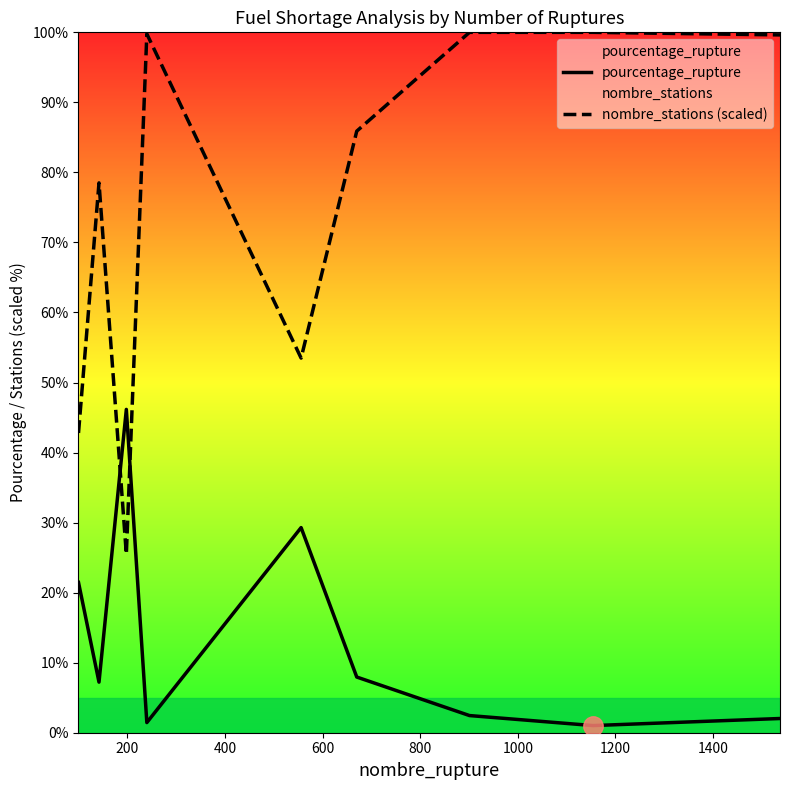

What is the sum of all nombre_stations (scaled) values?

685.6